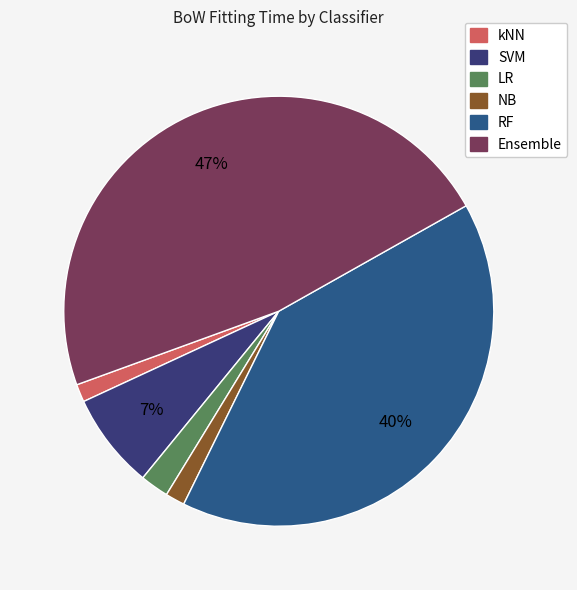

Is the sum of kNN and NB greater than half?

No